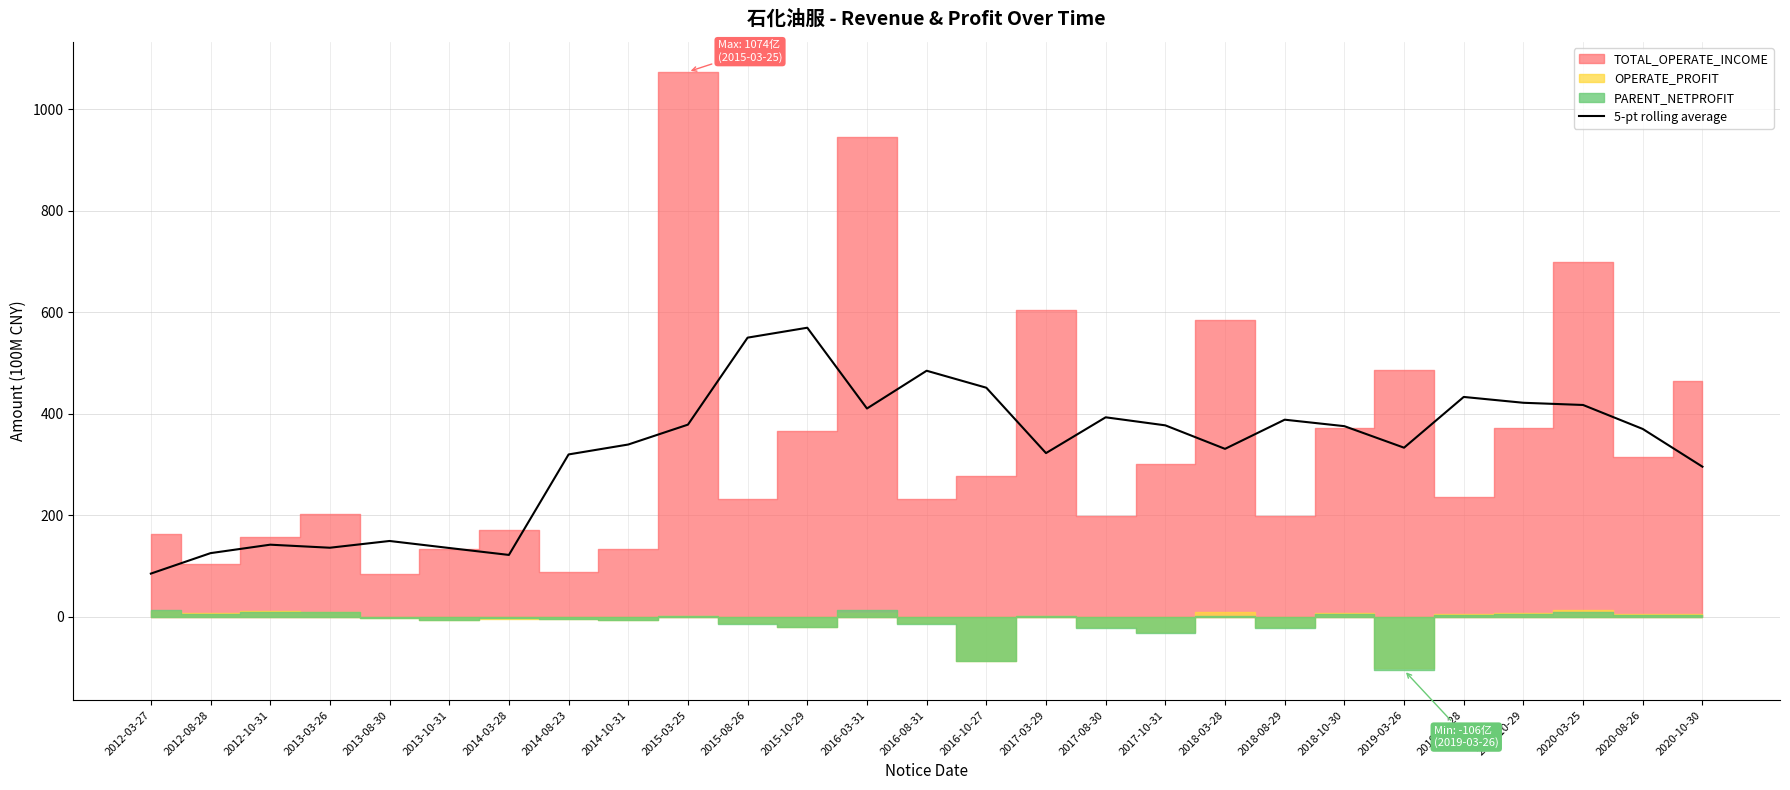

What is the ratio of the value at 2018-03-28 to the value at 2017-03-29?

1.0